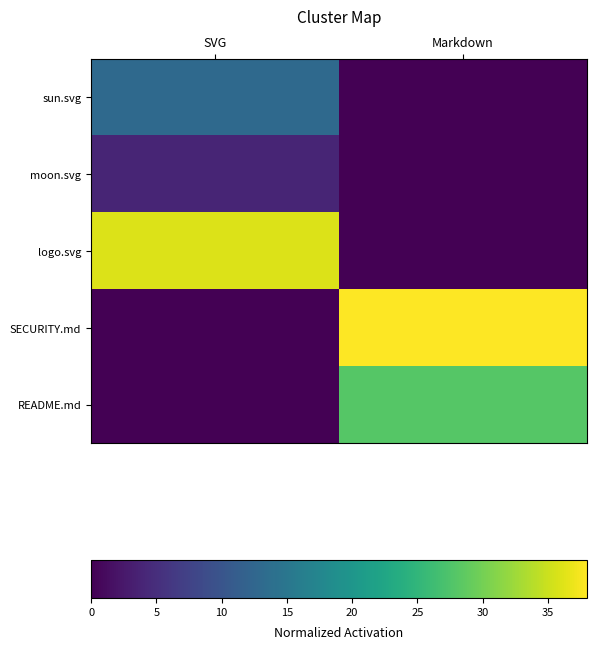

Reading left to right, extract all data points from this chart.

sun.svg: SVG=13	Markdown=0
moon.svg: SVG=4	Markdown=0
logo.svg: SVG=36	Markdown=0
SECURITY.md: SVG=0	Markdown=38
README.md: SVG=0	Markdown=28